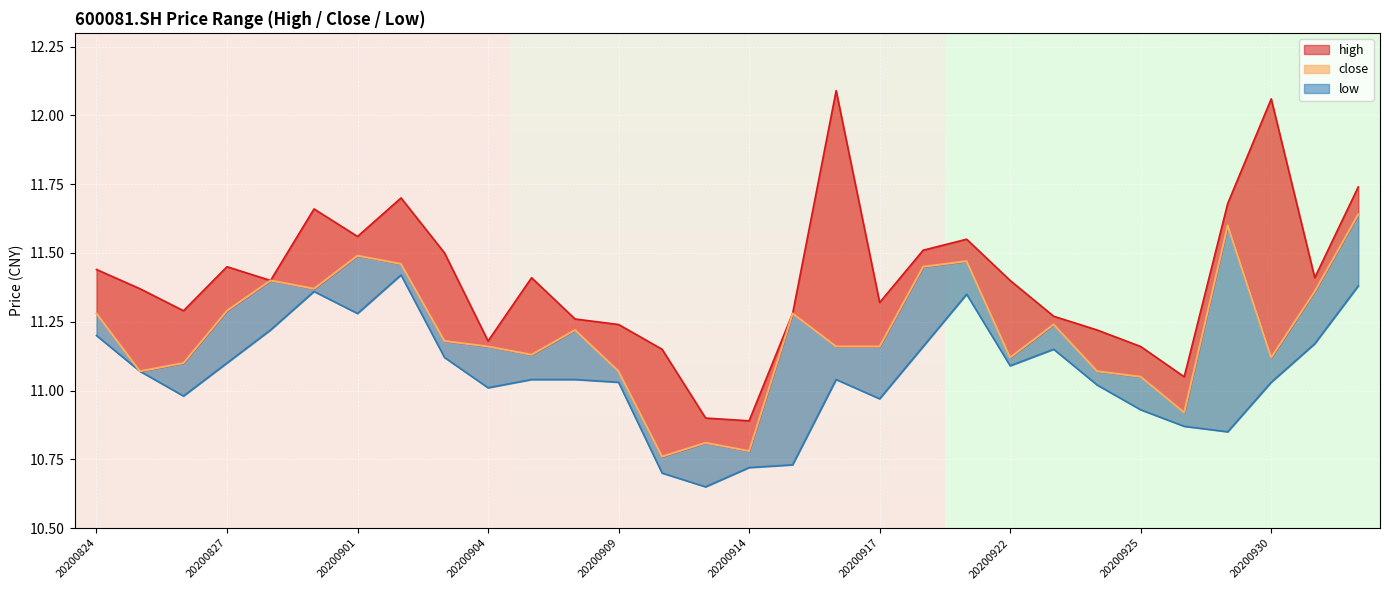

Approximately how many times larger is the value at 20 compared to 21?

1.0